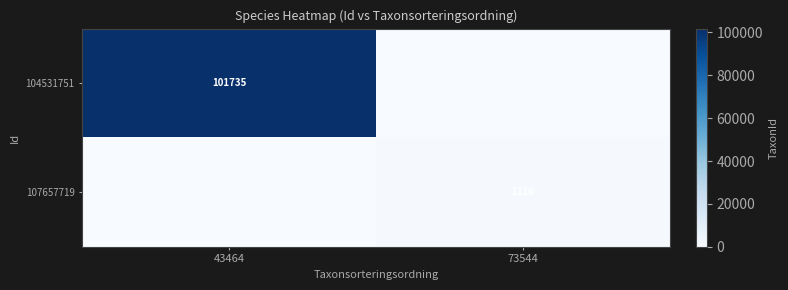

What is the total value across all series at 73544?

1116